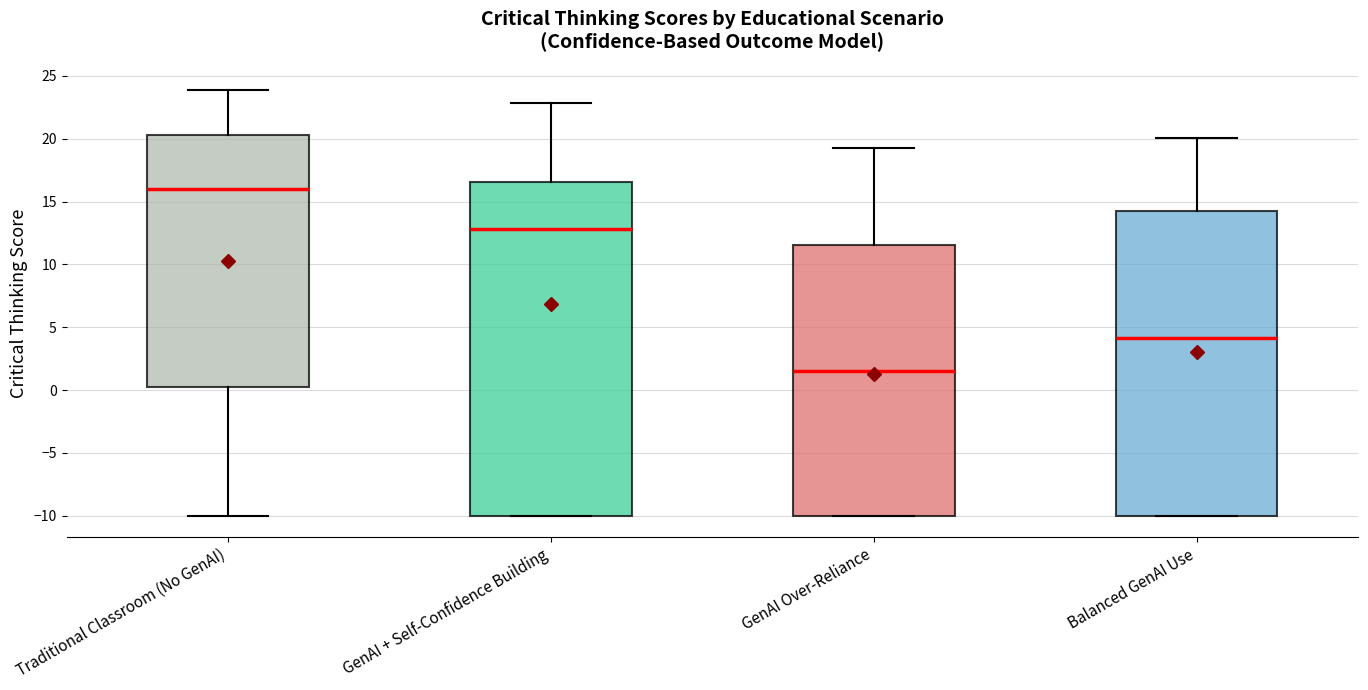

Which box is the tallest, from its lower edge to its upper edge?

GenAI + Self-Confidence Building